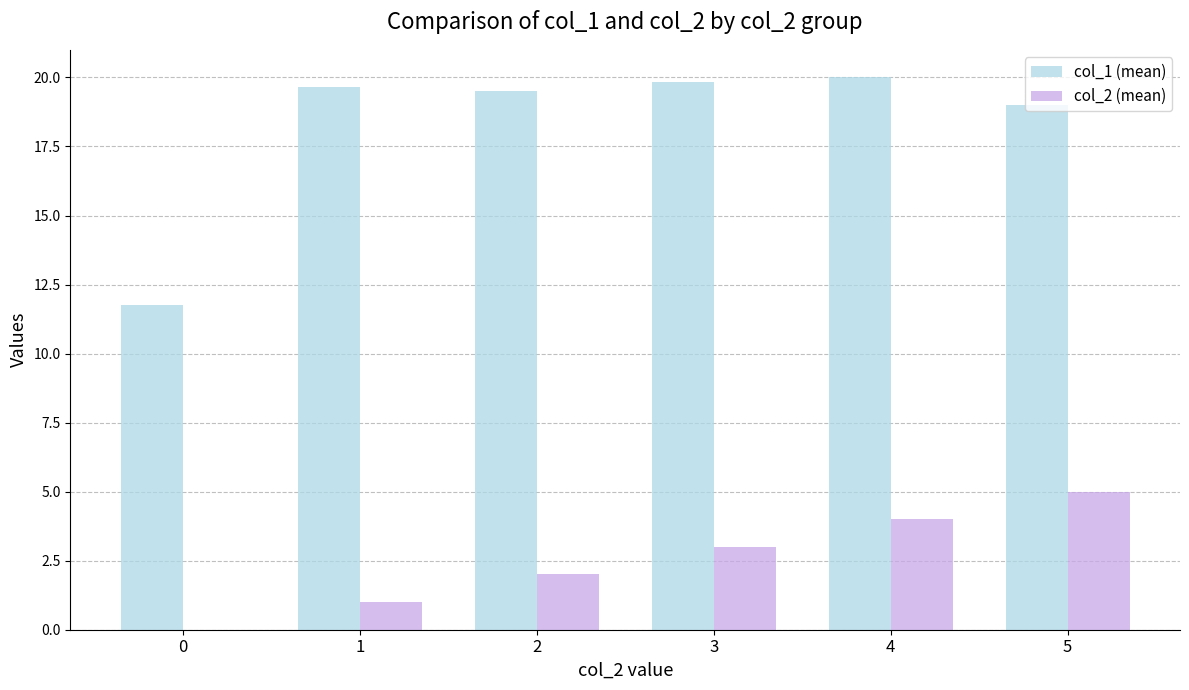

Which series has the largest total across all categories?

col_1 (mean)